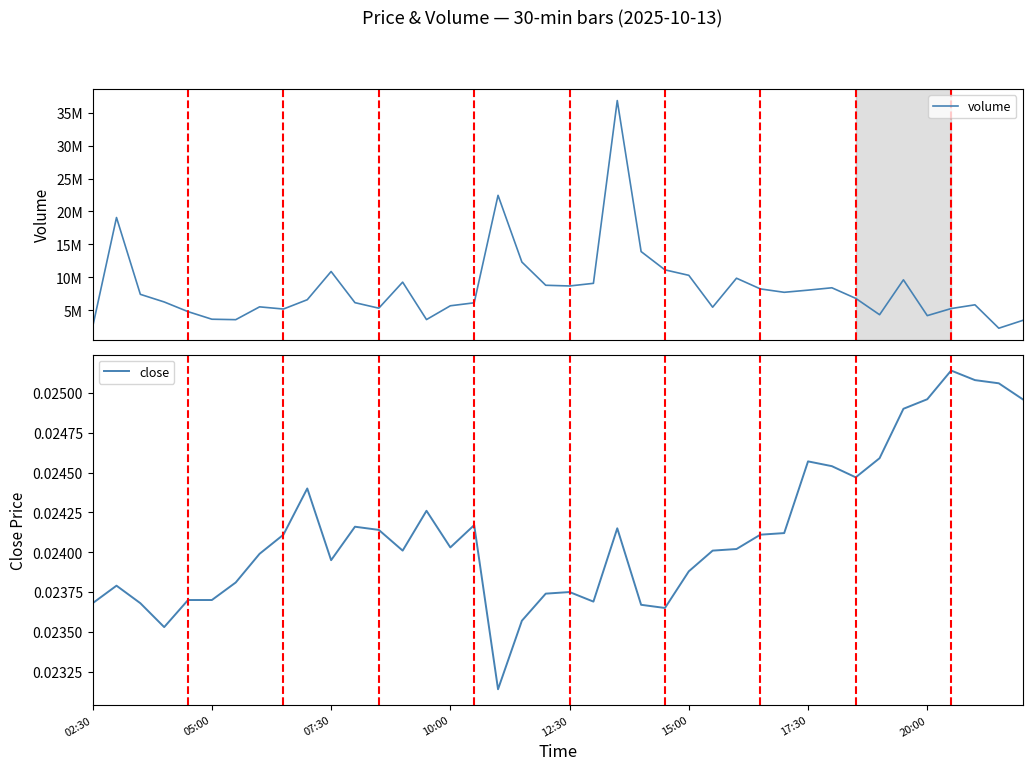

Reading left to right, transcribe all the data shown in this chart.

volume: 2477450.0	19075686.0	7409945.0	6253094.0	4782059.0	3631295.0	3563626.0	5510297.0	5178024.0	6592016.0	10878700.0	6145023.0	5308455.0	9262536.0	3577174.0	5672552.0	6123685.0	22444607.0	12313806.0	8788826.0	8679273.0	9081356.0	36835033.0	13905729.0	11127252.0	10296777.0	5458808.0	9858248.0	8235849.0	7719767.0	8046625.0	8406704.0	6799641.0	4315748.0	9614864.0	4177444.0	5249117.0	5819992.0	2266382.0	3449856.0
close: 0.0	0.0	0.0	0.0	0.0	0.0	0.0	0.0	0.0	0.0	0.0	0.0	0.0	0.0	0.0	0.0	0.0	0.0	0.0	0.0	0.0	0.0	0.0	0.0	0.0	0.0	0.0	0.0	0.0	0.0	0.0	0.0	0.0	0.0	0.0	0.0	0.0	0.0	0.0	0.0